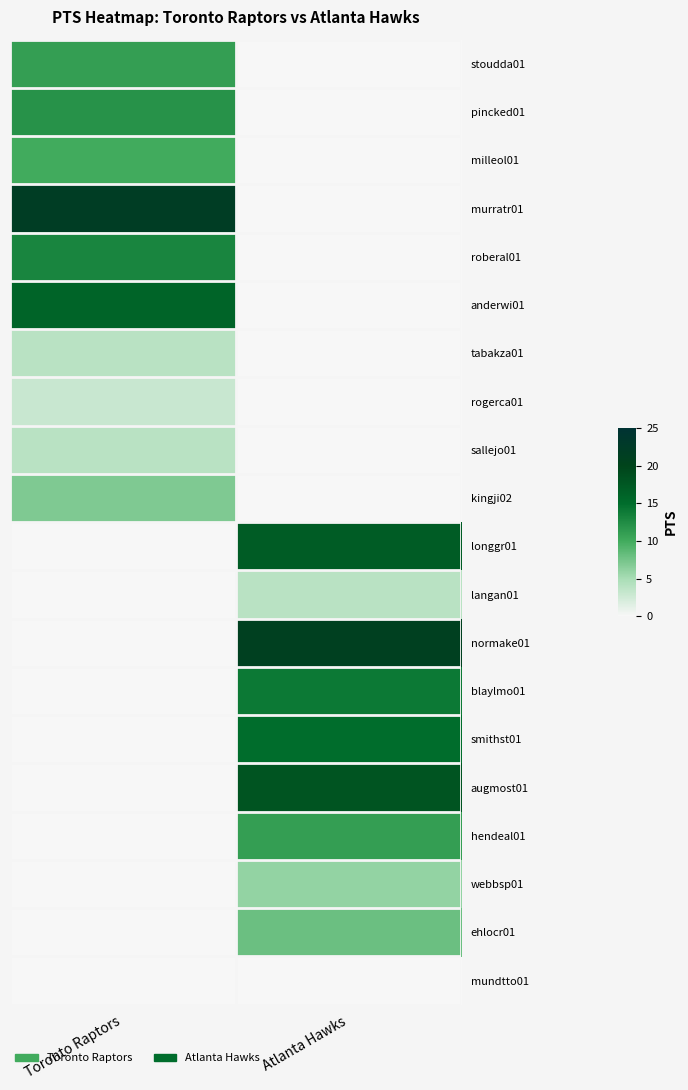

What is the total value across all series at Toronto Raptors?

102